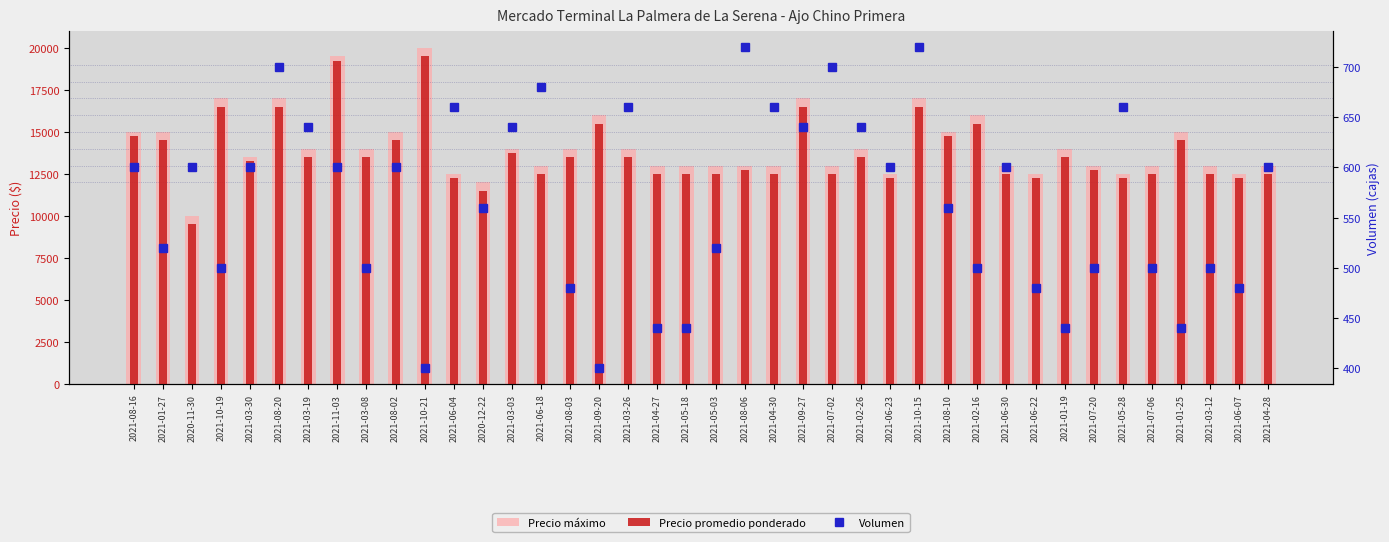

At which label does Volumen reach its peak?

2021-08-06